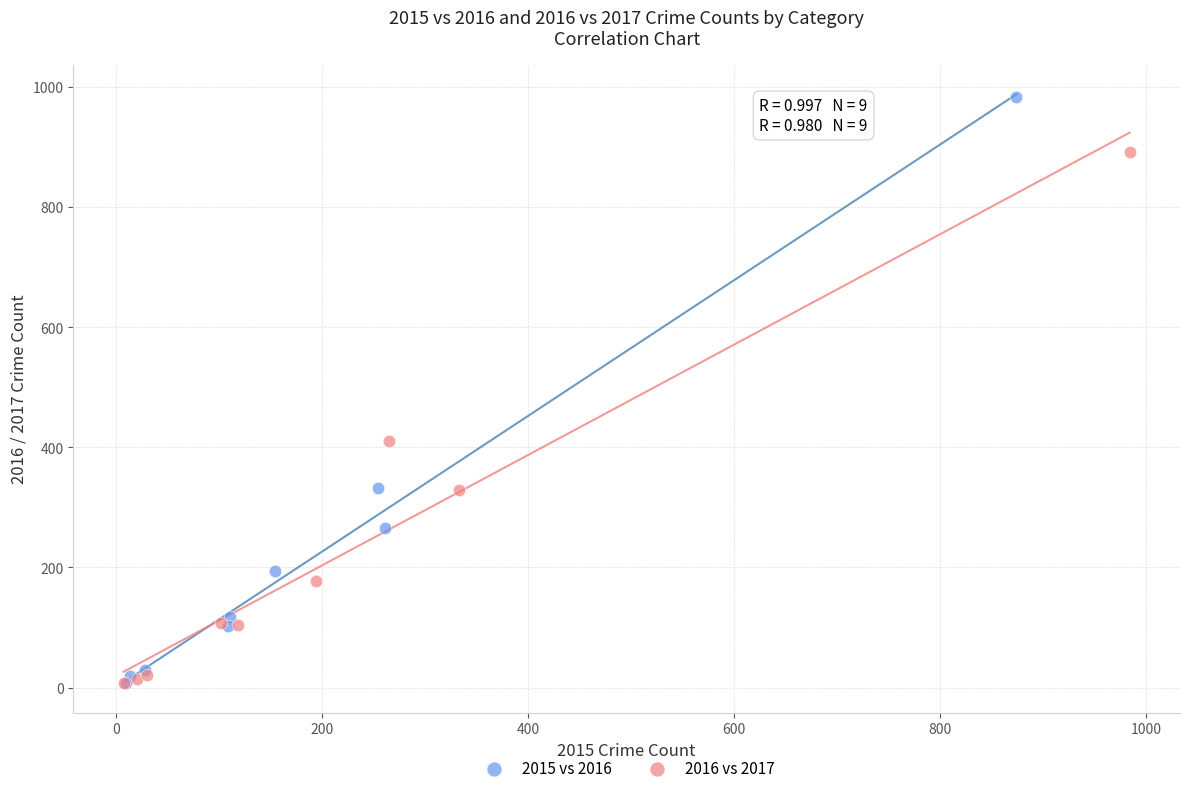

Which series has the largest Y range (max minus min)?

2015 vs 2016